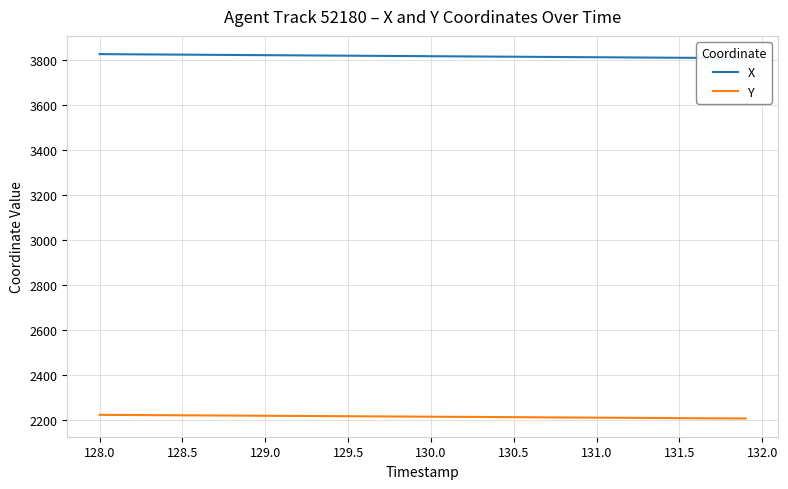

Does the chart display data point markers on the line(s)?

No